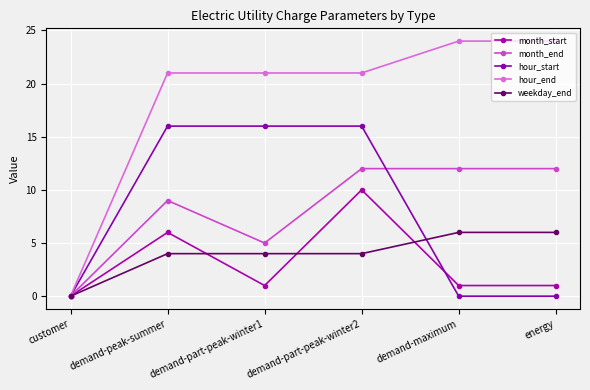

The weekday_end series shows 4 at demand-peak-summer. True or false?

True